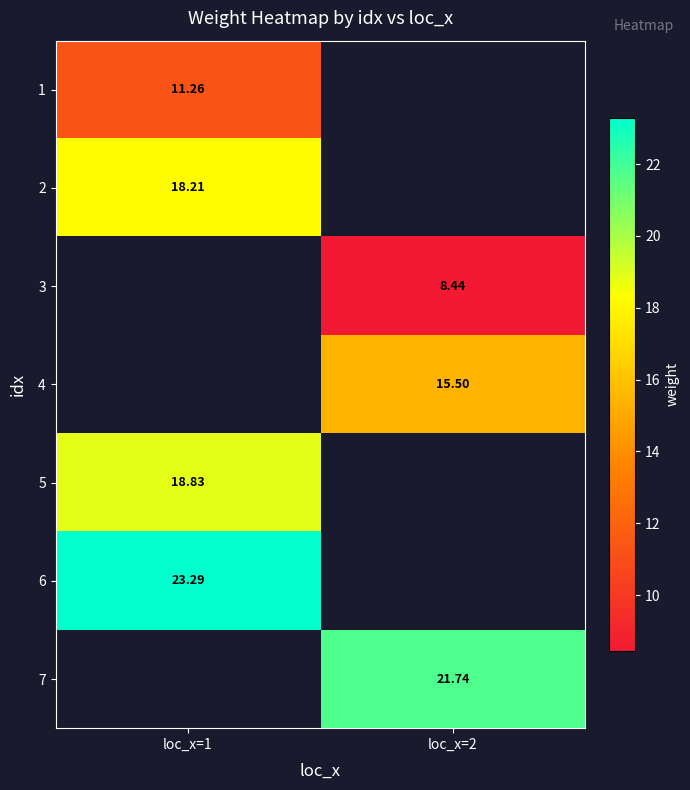

At which label does 7 reach its minimum?

loc_x=1